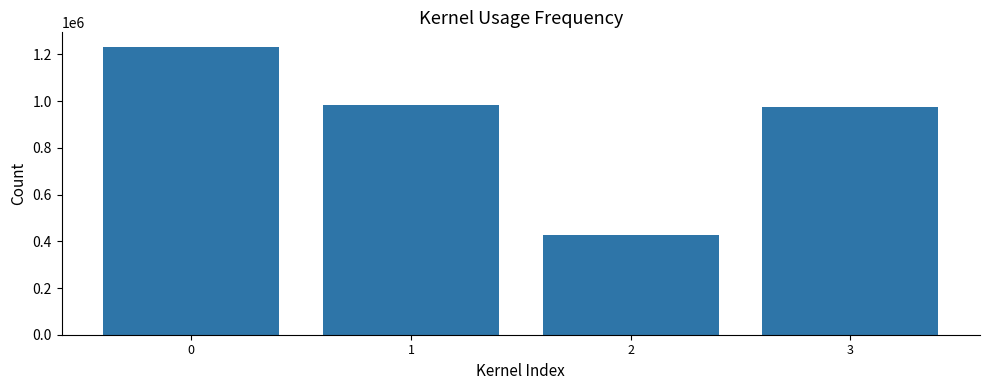

Approximately how many times larger is the value at 0 compared to 1?

1.3